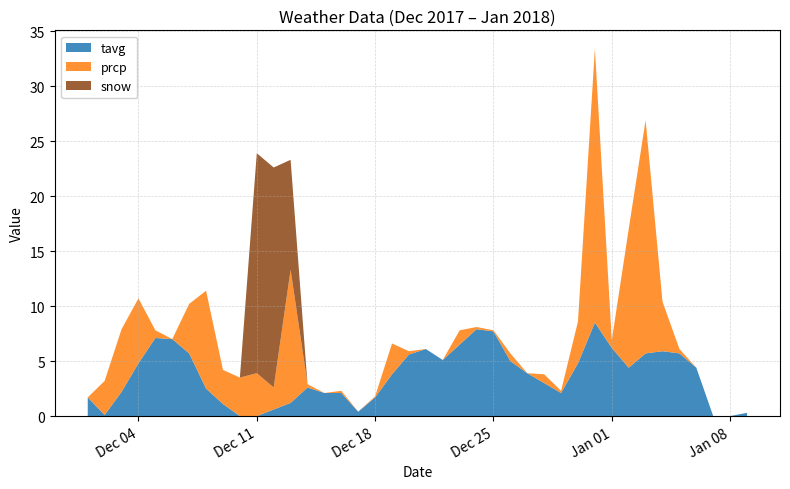

Reading right to left, list all the values displayed in this chart.

tavg: 0.3	-2.9	-0.6	4.4	5.7	5.9	5.7	4.4	6.2	8.5	4.8	2.1	3.0	3.9	5.0	7.7	7.9	6.5	5.1	6.1	5.6	3.8	1.7	0.4	2.1	2.1	2.6	1.2	0.6	-0.5	0.0	1.1	2.5	5.7	7.0	7.1	4.8	2.2	0.1	1.7
prcp: 0.0	0.0	0.0	0.0	0.4	4.5	21.2	12.6	0.7	24.9	3.8	0.2	0.8	0.0	0.7	0.1	0.2	1.3	0.0	0.0	0.3	2.8	0.1	0.0	0.2	0.0	0.3	12.1	2.0	3.9	3.5	3.1	8.9	4.5	0.0	0.7	5.9	5.7	3.1	0.0
snow: 0.0	0.0	0.0	0.0	0.0	0.0	0.0	0.0	0.0	0.0	0.0	0.0	0.0	0.0	0.0	0.0	0.0	0.0	0.0	0.0	0.0	0.0	0.0	0.0	0.0	0.0	0.0	10.0	20.0	20.0	0.0	0.0	0.0	0.0	0.0	0.0	0.0	0.0	0.0	0.0